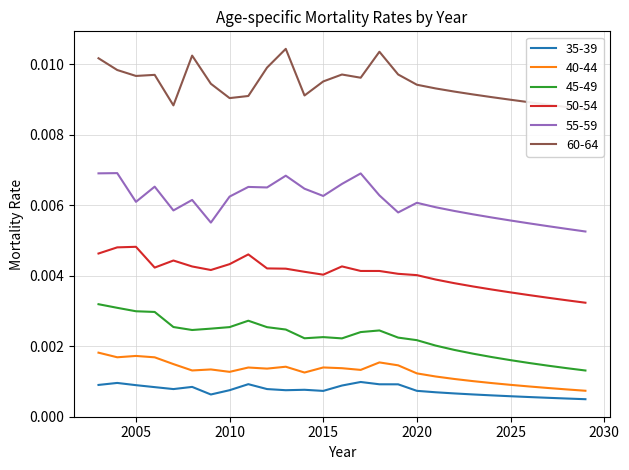

True or false: 60-64 and 35-39 cross at least once.

False